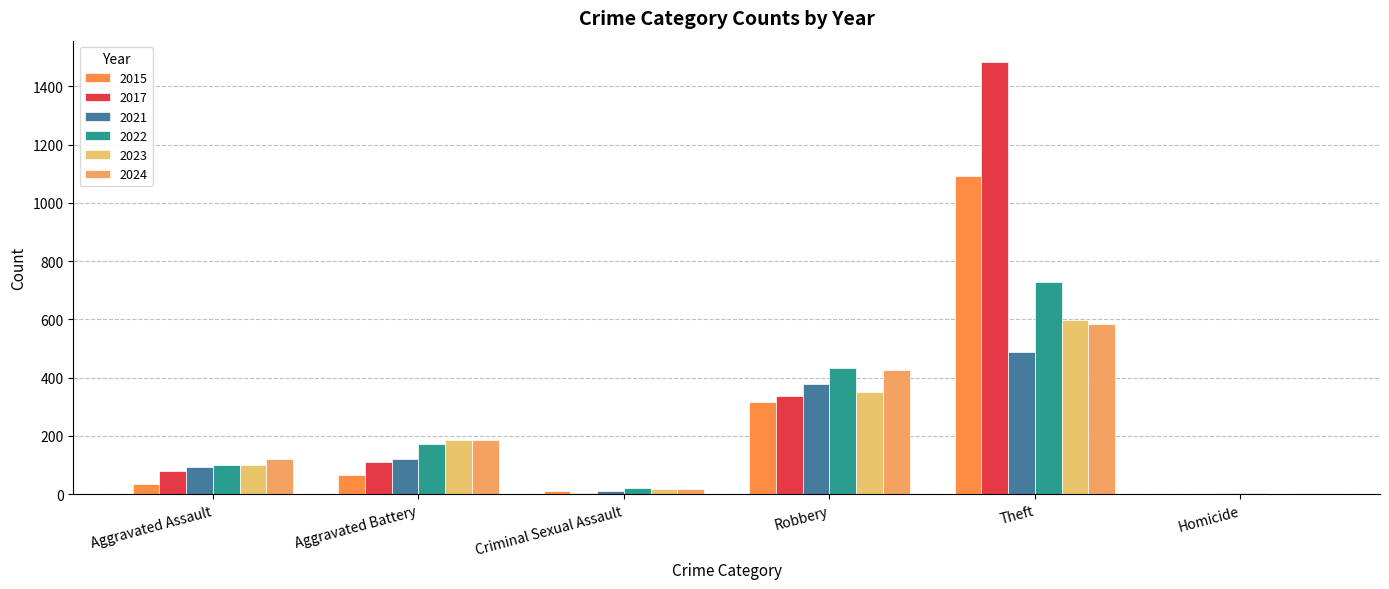

What is the maximum value shown in the chart?

1483